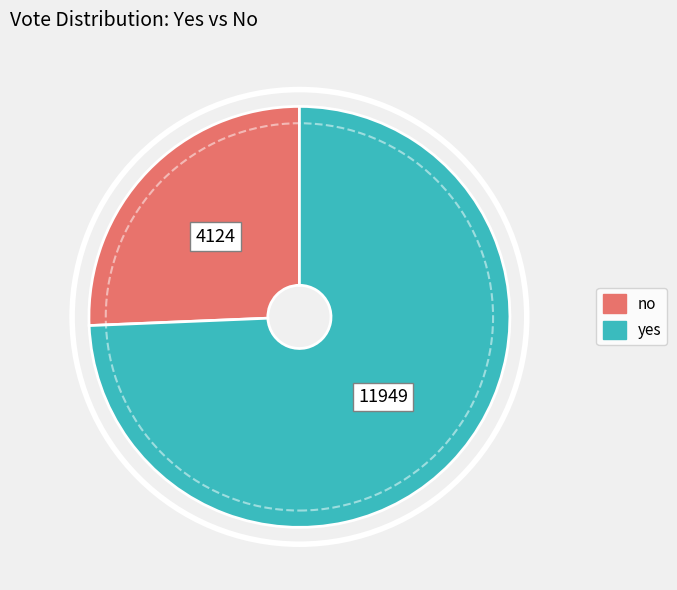

The no slice represents 26% of the pie. True or false?

True